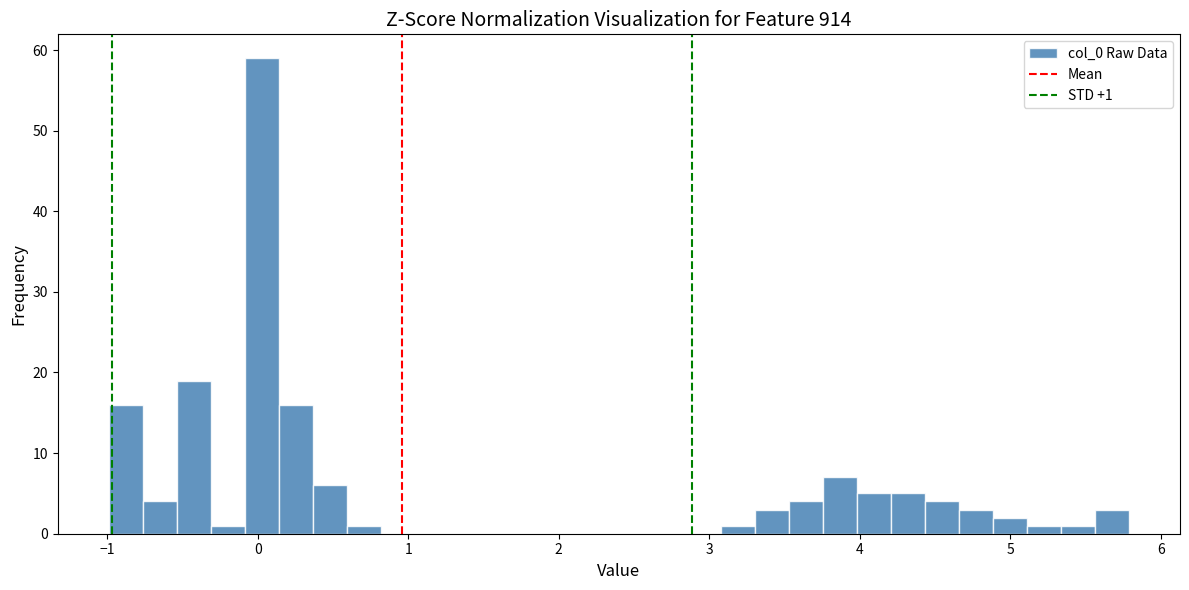

Around what value on the x-axis is the tallest bar? Give the approximate position of its centre, as read against the axis.

0.0